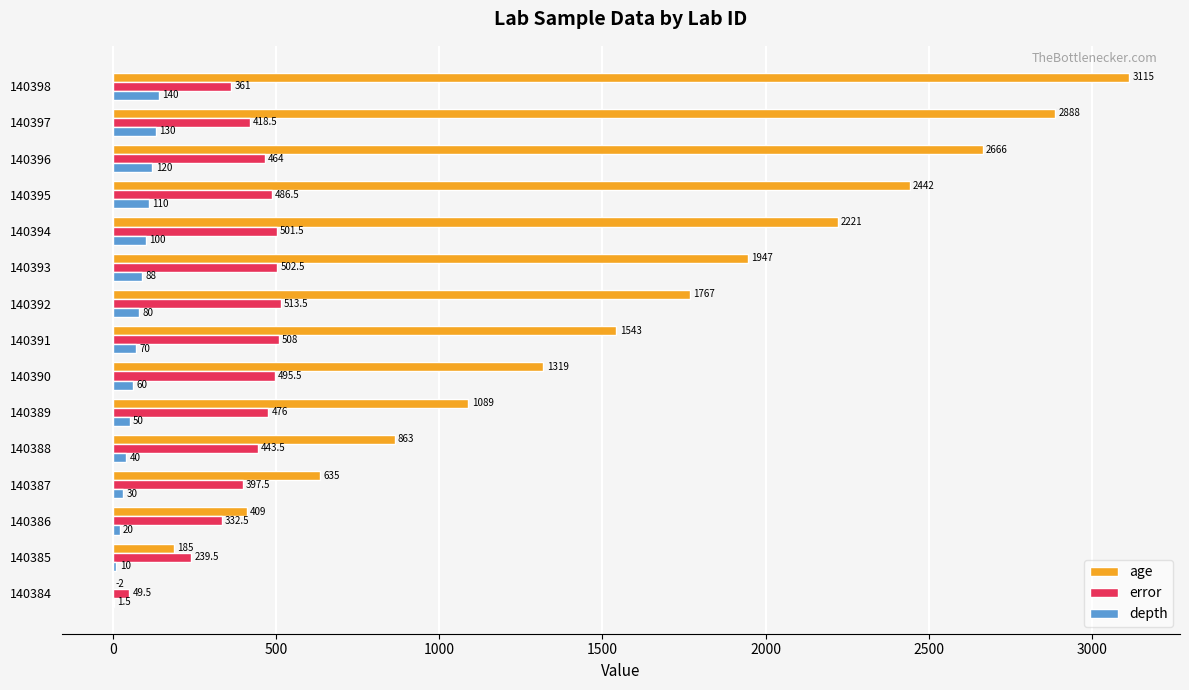

What is the approximate value of depth at 140389?

50.0